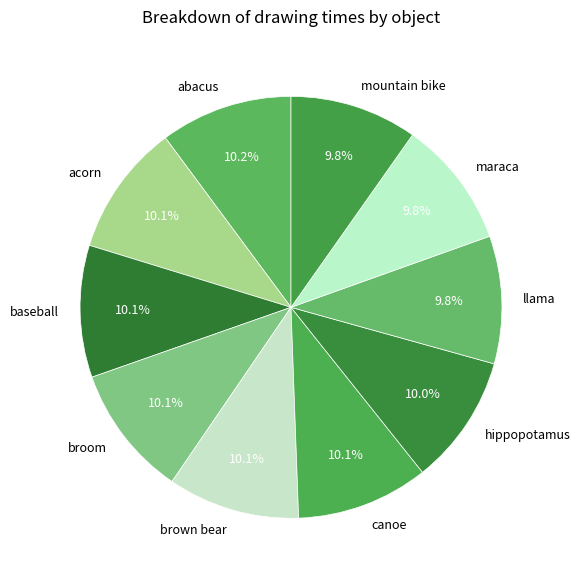

To the nearest percent, what is the combined percentage of acorn and mountain bike?

20%